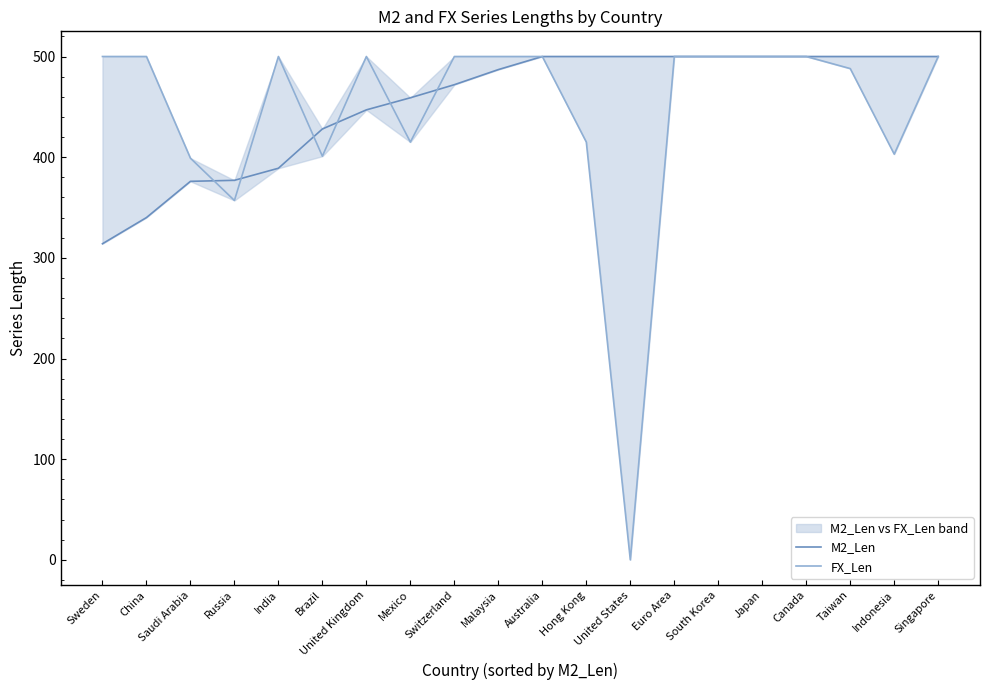

How many intersections are there between M2_Len and FX_Len?

6